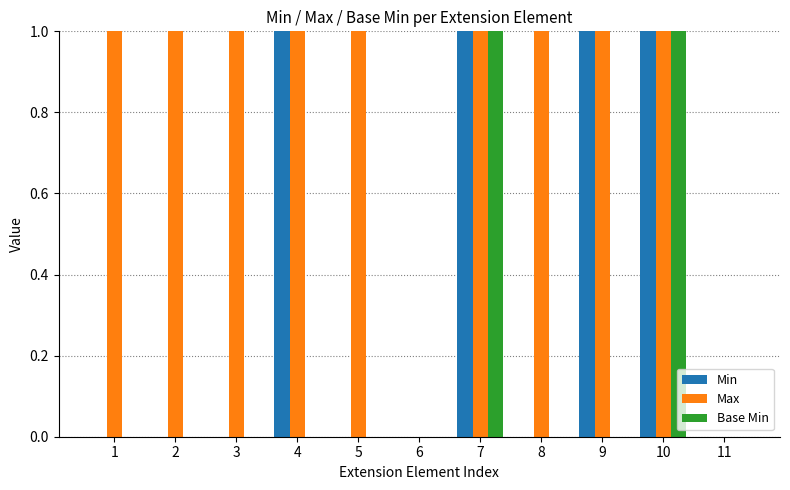

True or false: Max has a value of 0 at 2.

False